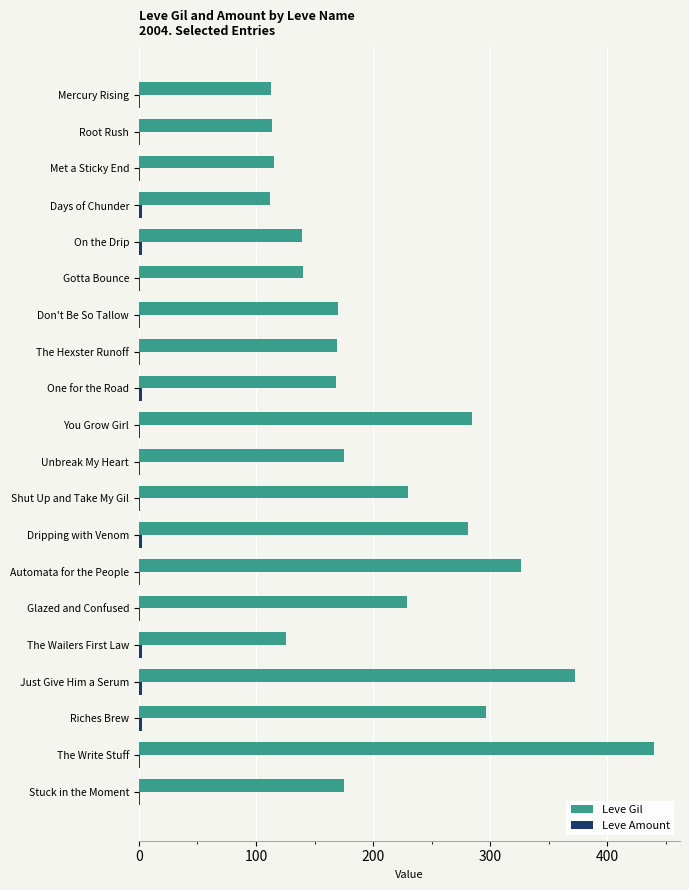

Is it true that Leve Gil equals 175 at Unbreak My Heart?

True